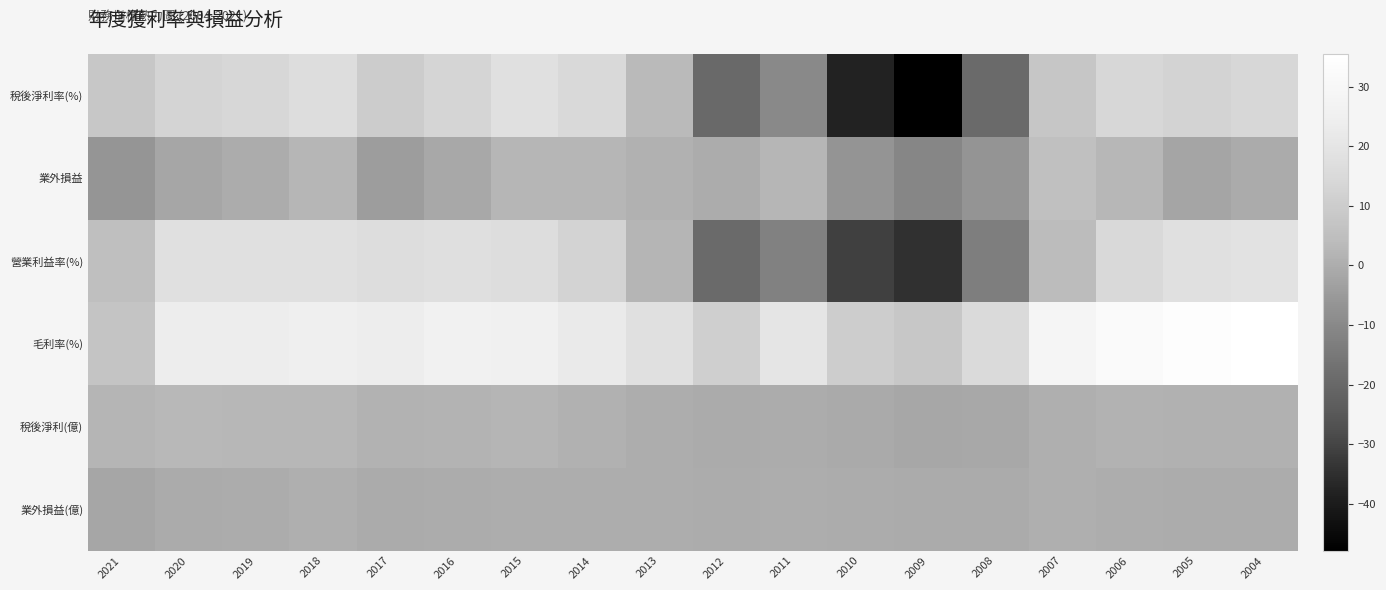

Reading right to left, extract all data points from this chart.

稅後淨利率(%): 2004=14.3	2005=12.5	2006=13.9	2007=7.7	2008=-19.4	2009=-47.8	2010=-37.8	2011=-9.7	2012=-19.5	2013=3.6	2014=15.0	2015=18.2	2016=13.1	2017=10.1	2018=16.4	2019=14.0	2020=13.0	2021=7.9
業外損益: 2004=-0.6	2005=-2.0	2006=2.6	2007=5.4	2008=-6.7	2009=-10.8	2010=-6.8	2011=2.5	2012=-0.3	2013=1.3	2014=2.4	2015=2.6	2016=-1.0	2017=-4.2	2018=2.5	2019=-0.1	2020=-1.8	2021=-6.3
營業利益率(%): 2004=19.1	2005=18.0	2006=14.8	2007=4.1	2008=-13.2	2009=-34.7	2010=-31.0	2011=-12.2	2012=-19.2	2013=2.3	2014=12.6	2015=16.8	2016=17.3	2017=16.7	2018=18.0	2019=17.7	2020=18.0	2021=5.1
毛利率(%): 2004=35.5	2005=34.4	2006=32.1	2007=28.4	2008=15.6	2009=7.9	2010=10.4	2011=20.5	2012=11.1	2013=17.9	2014=22.2	2015=25.4	2016=25.9	2017=24.0	2018=25.0	2019=23.6	2020=24.1	2021=6.9
稅後淨利(億): 2004=1.0	2005=1.1	2006=1.3	2007=0.5	2008=-0.9	2009=-1.3	2010=-0.8	2011=-0.2	2012=-0.5	2013=0.2	2014=1.3	2015=2.0	2016=1.7	2017=1.4	2018=2.9	2019=2.7	2020=3.2	2021=2.3
業外損益(億): 2004=-0.0	2005=-0.2	2006=0.2	2007=0.4	2008=-0.3	2009=-0.3	2010=-0.1	2011=0.1	2012=-0.0	2013=0.1	2014=0.2	2015=0.3	2016=-0.1	2017=-0.6	2018=0.4	2019=-0.0	2020=-0.5	2021=-1.8